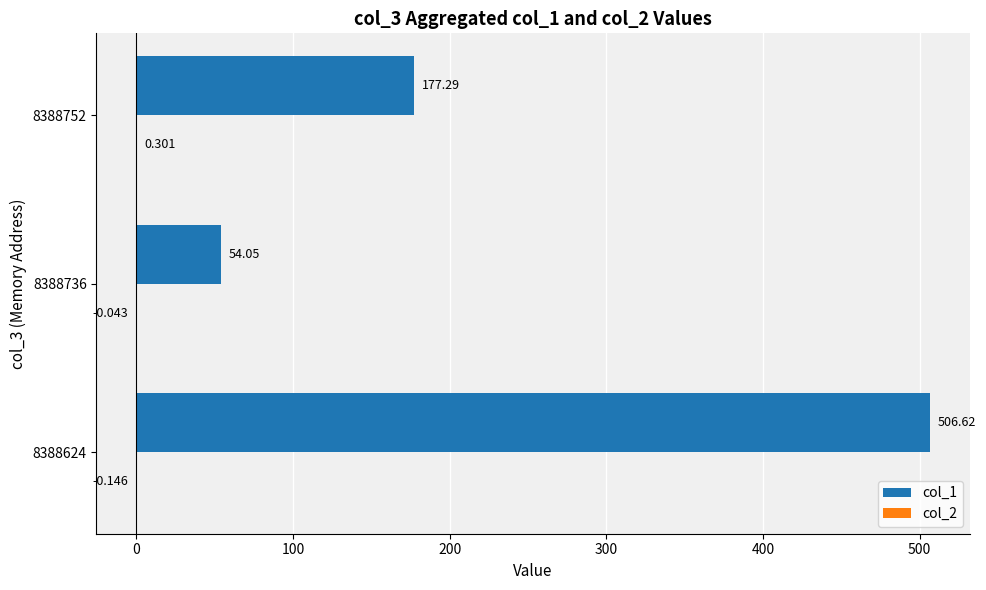

Which series has the largest range (max minus min)?

col_1